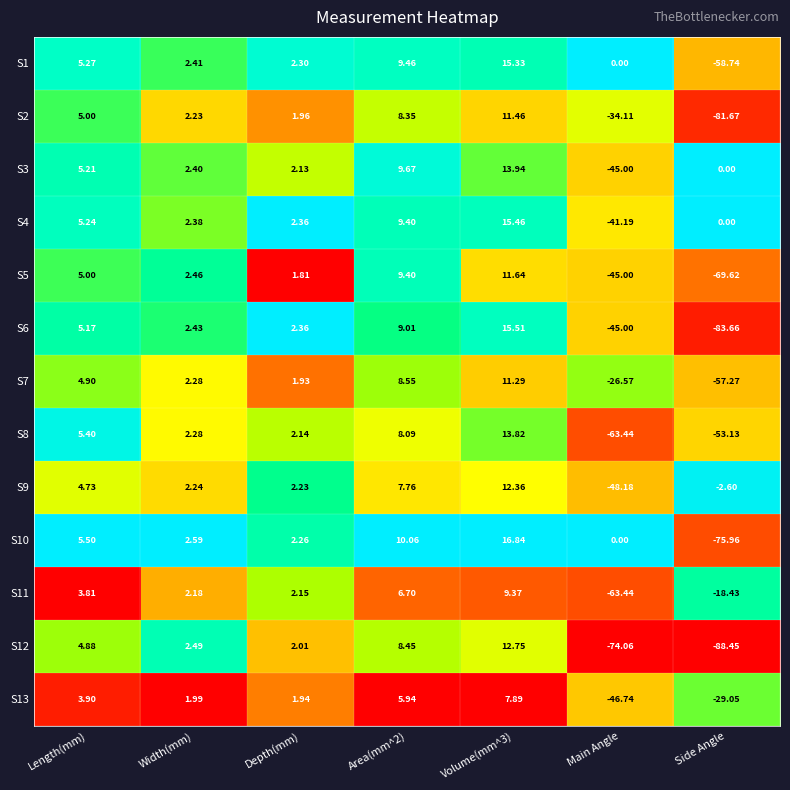

Where does the S9 series first go above 2?

Length(mm)